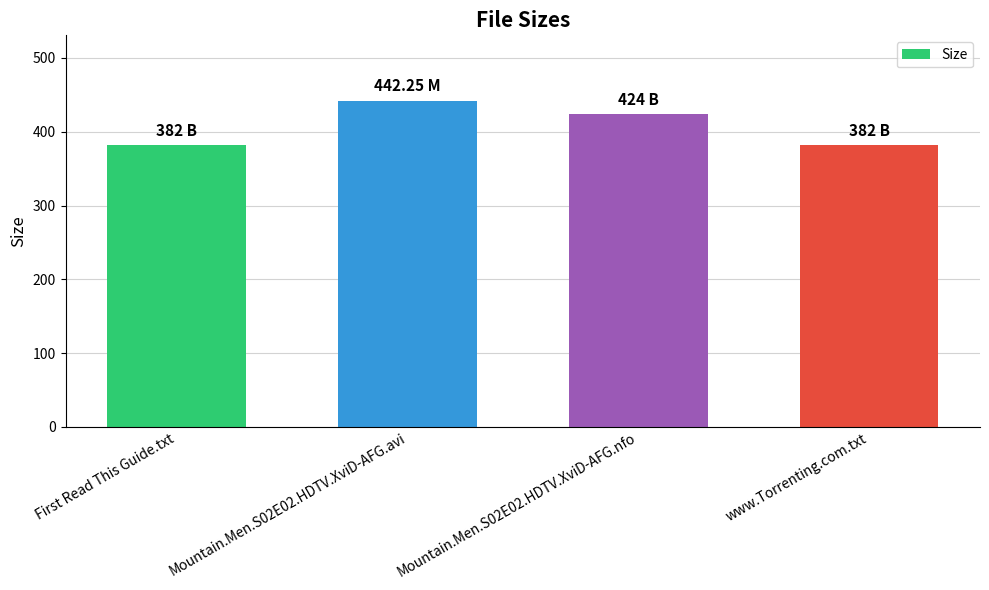

What is the average value?

407.6